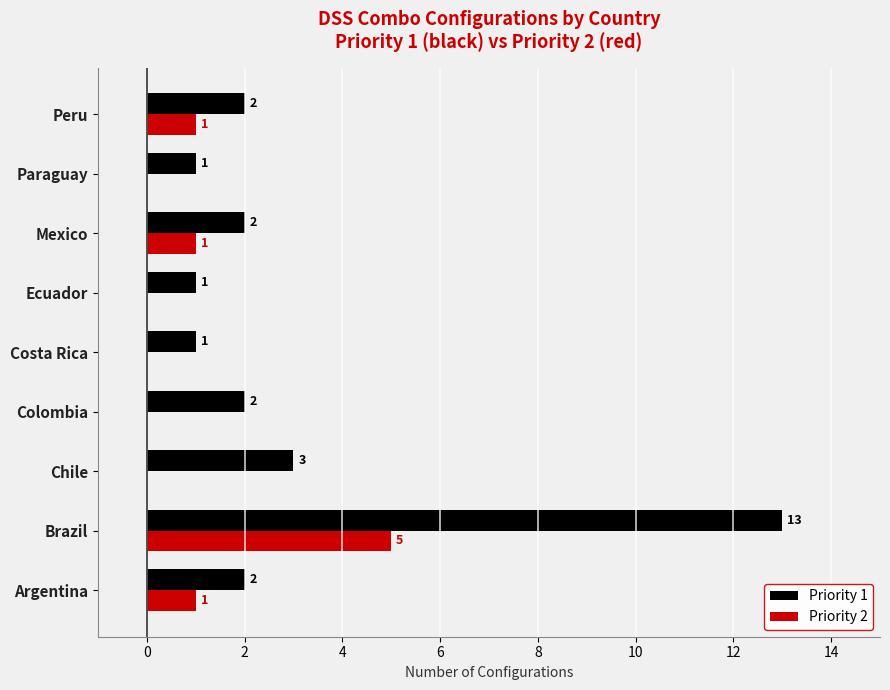

The Priority 2 series shows 0 at Ecuador. True or false?

True